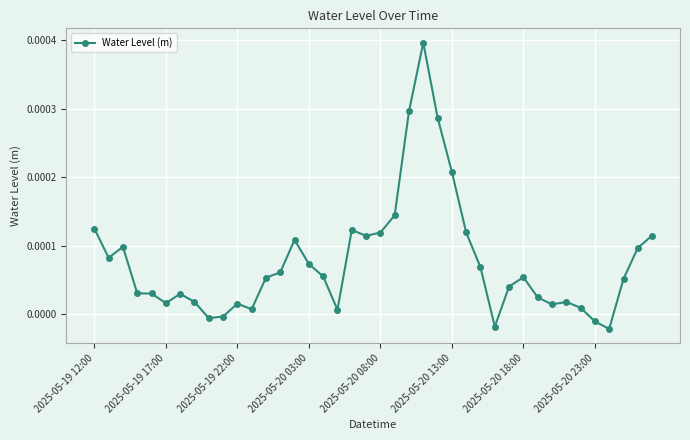

Rank the categories by value from highest to lowest.

23, 22, 24, 25, 21, 2025-05-19 12:00, 18, 26, 20, 39, 19, 14, 2025-05-19 22:00, 38, 2025-05-19 17:00, 15, 27, 13, 16, 30, 12, 37, 29, 2025-05-20 03:00, 2025-05-20 08:00, 2025-05-20 18:00, 31, 2025-05-20 23:00, 33, 2025-05-20 13:00, 10, 32, 34, 11, 17, 9, 8, 35, 28, 36